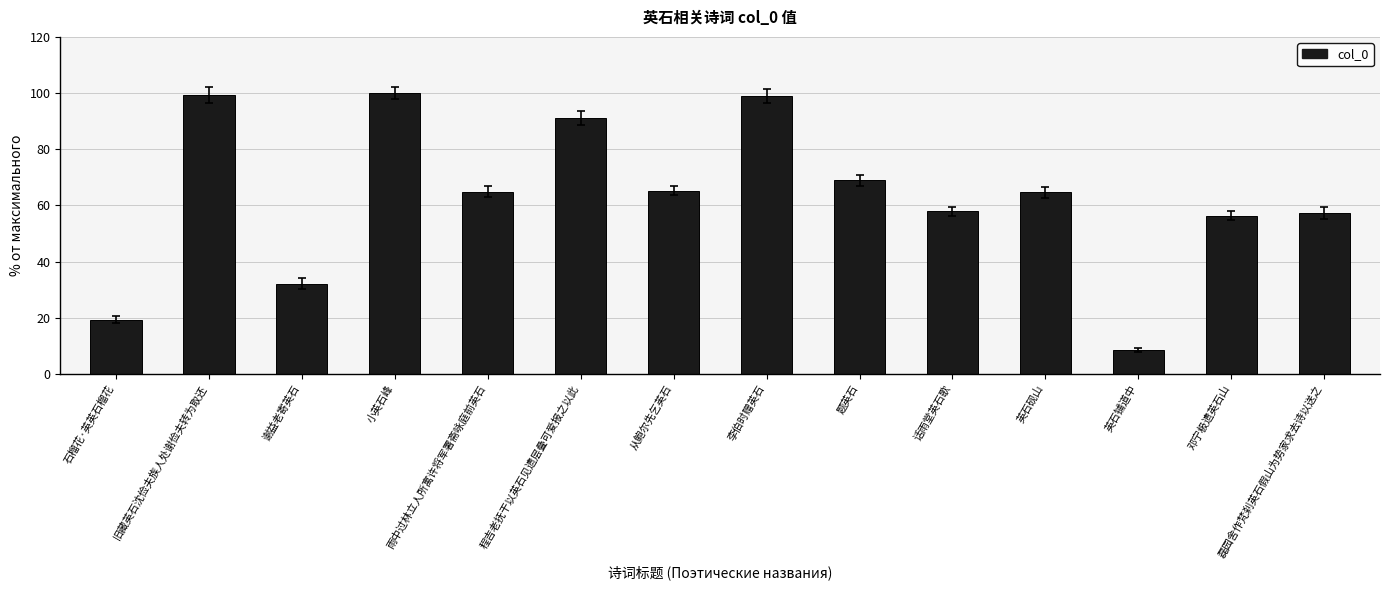

What is the change in value from 谢益老寄英石 to 英石铺道中?

-23.6